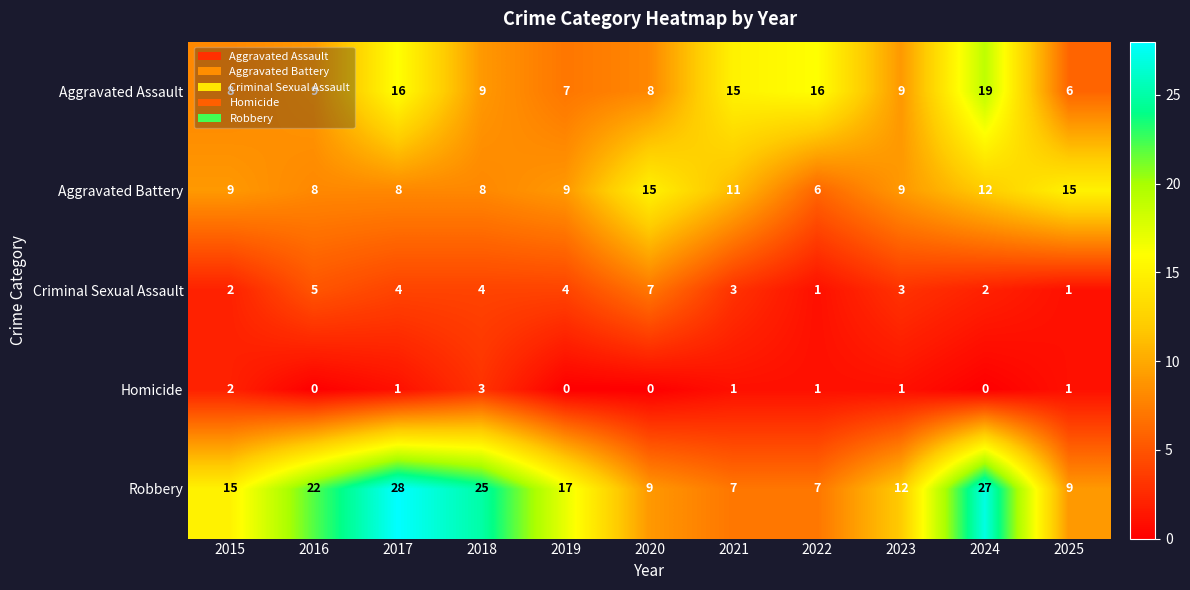

The Robbery series shows 9 at 2025. True or false?

True